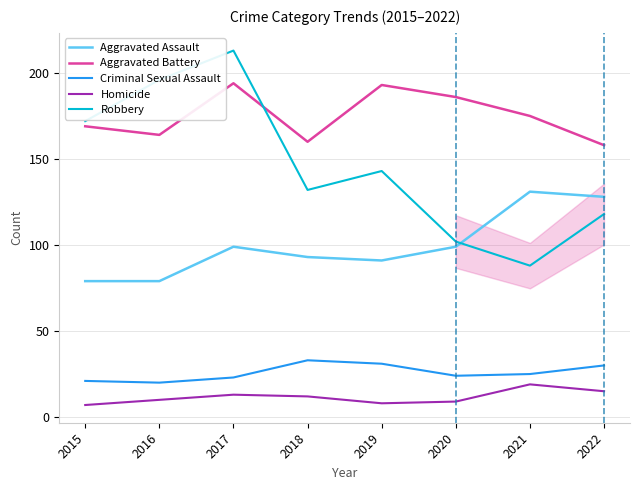

Which label corresponds to the largest value in the chart?

2017